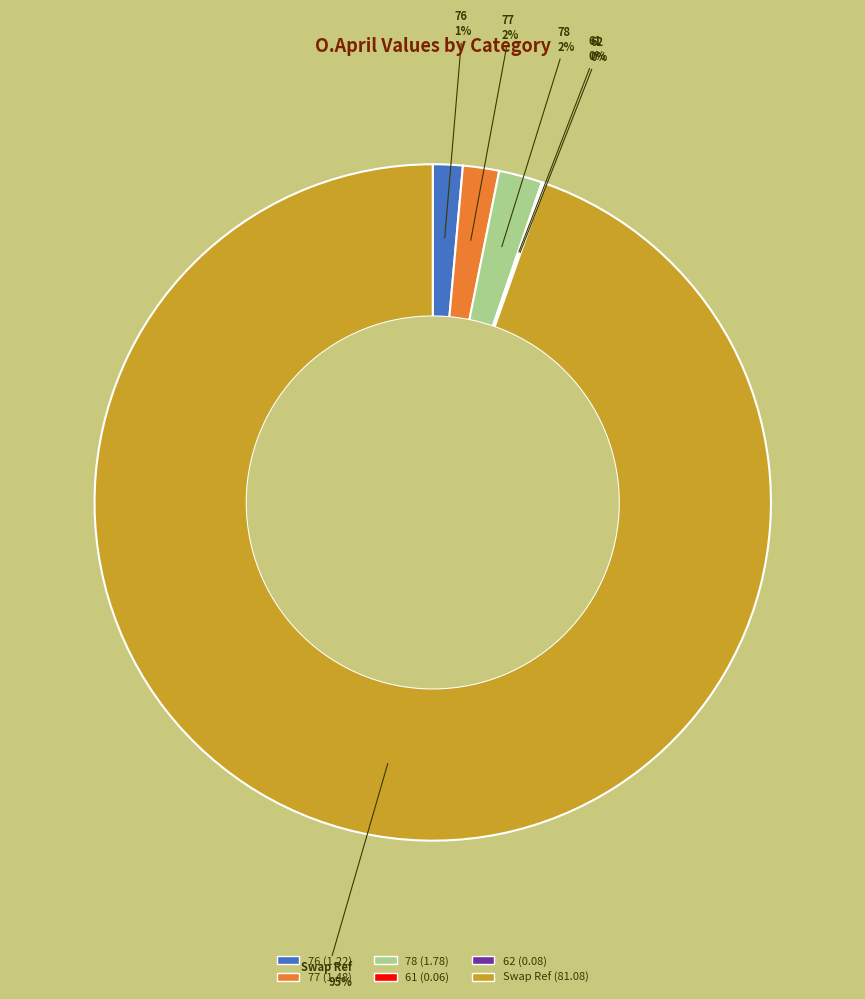

Is the sum of 77 and 78 greater than half?

No